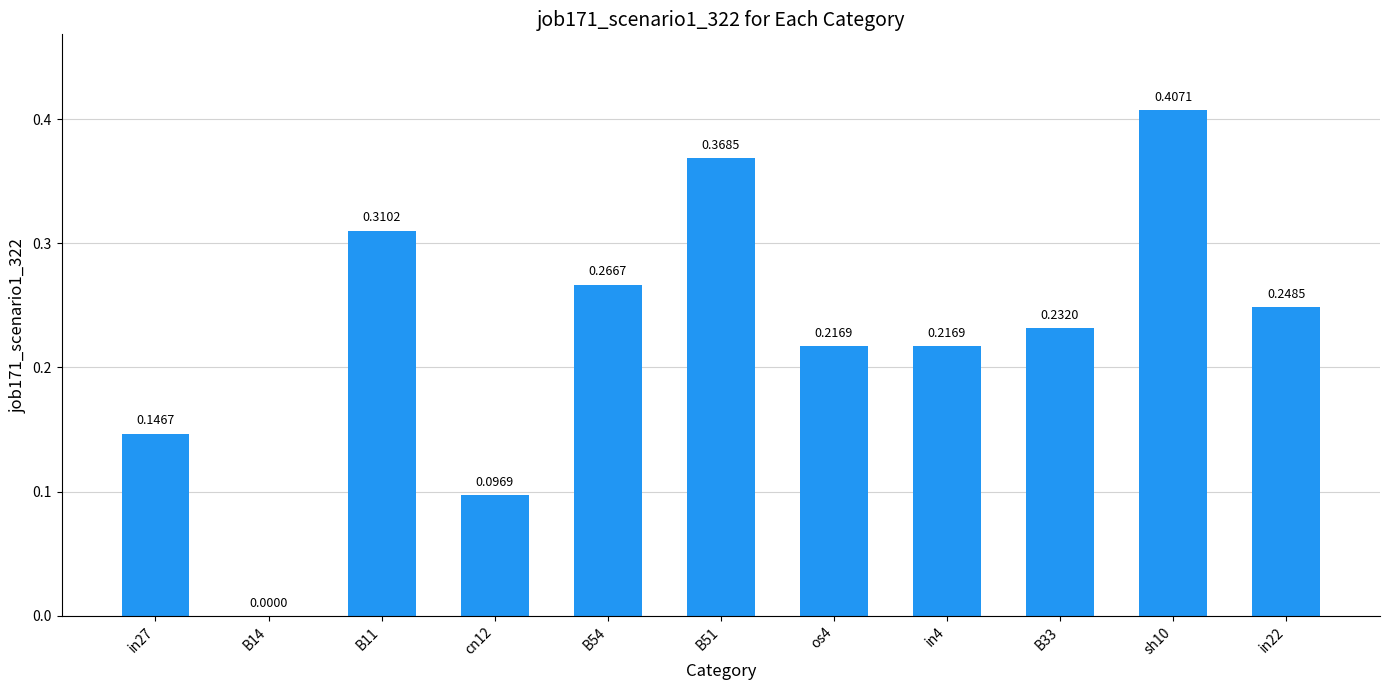

Which has a higher value, in27 or cn12?

in27